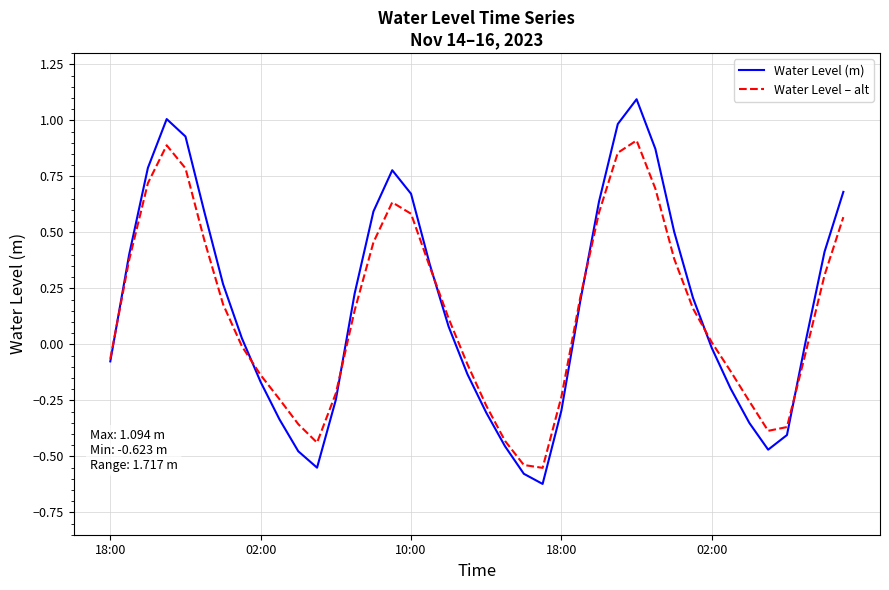

Rank the series by their maximum value, from highest to lowest.

Water Level (m), Water Level – alt